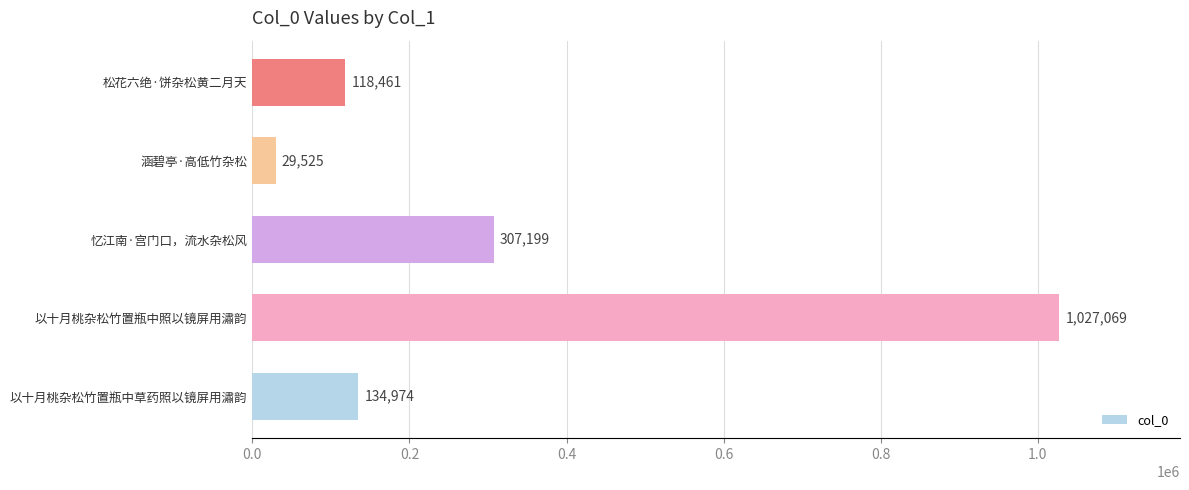

Rank the categories by value from lowest to highest.

涵碧亭·高低竹杂松, 松花六绝·饼杂松黄二月天, 以十月桃杂松竹置瓶中草药照以镜屏用潚韵, 忆江南·宫门口，流水杂松风, 以十月桃杂松竹置瓶中照以镜屏用潚韵